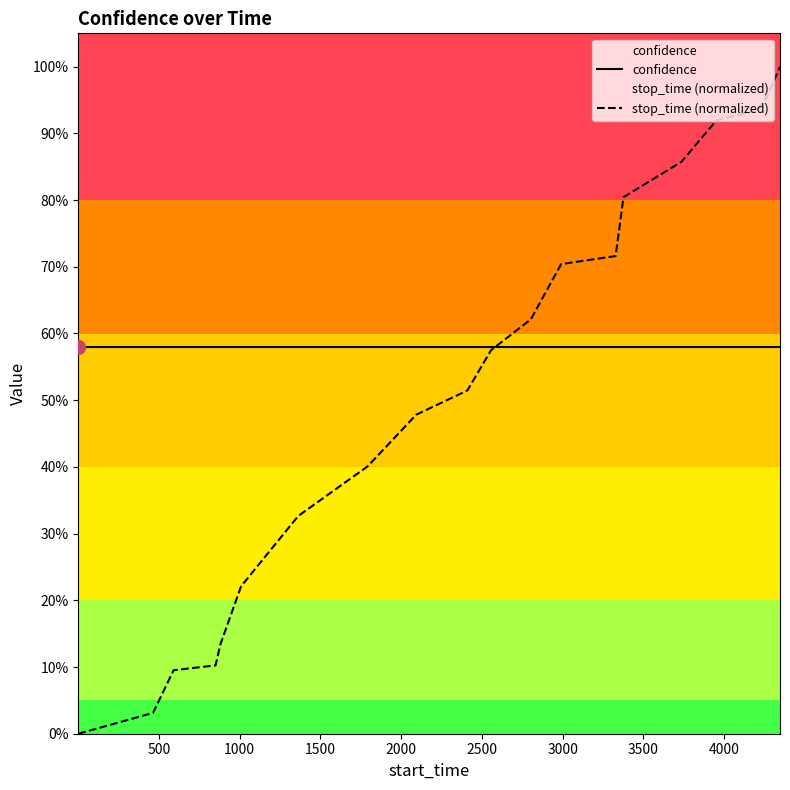

How many times do confidence and stop_time (normalized) cross each other?

1